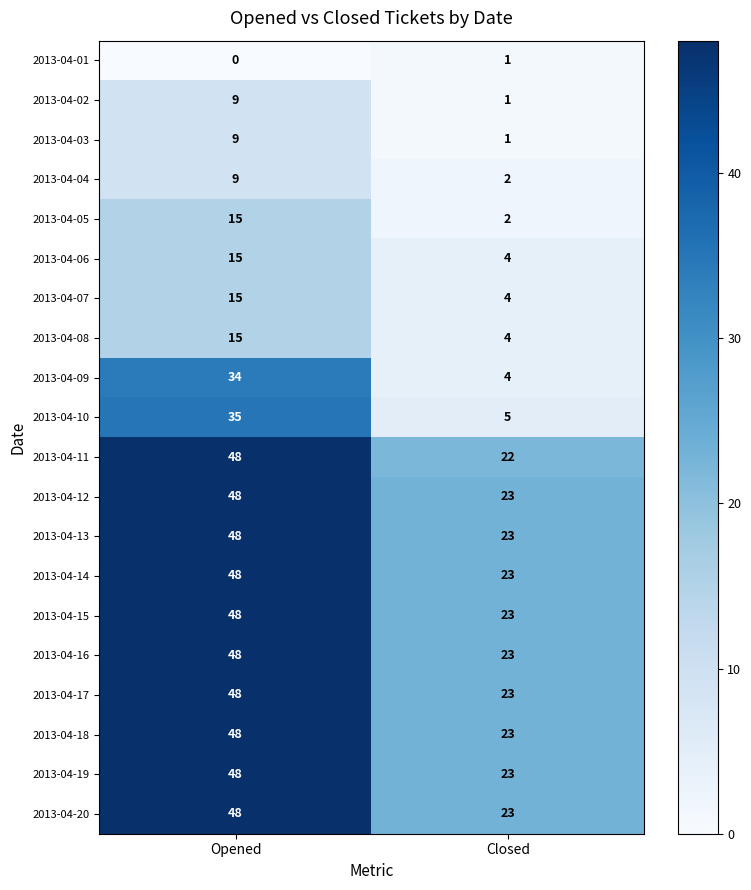

List the labels in order of 2013-04-08 value, smallest first.

Closed, Opened